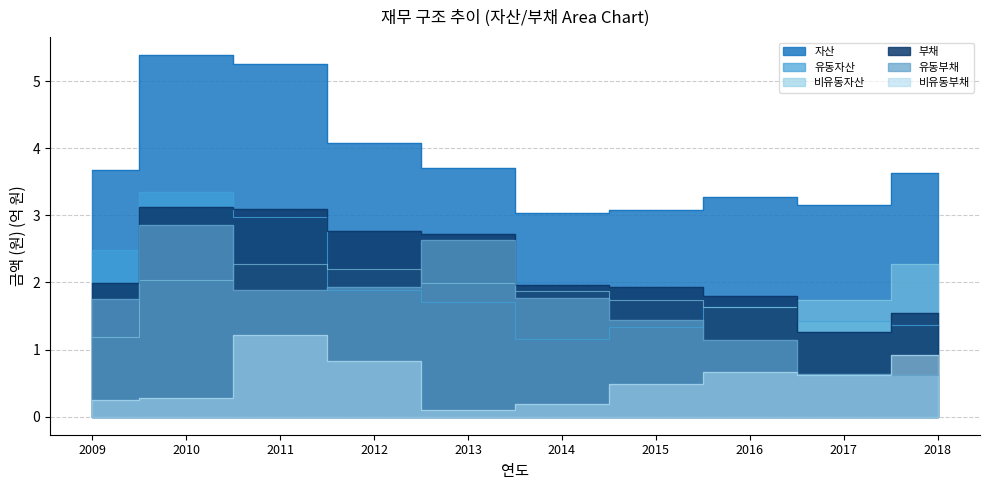

True or false: 자산 and 유동자산 intersect in this chart.

False